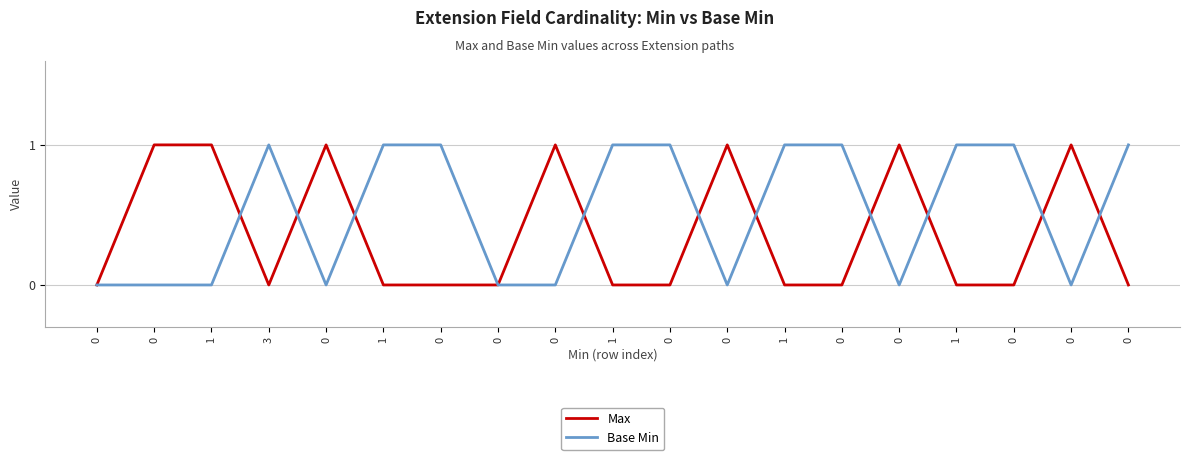

At 0, list the series in order from smallest to largest.

Max, Base Min